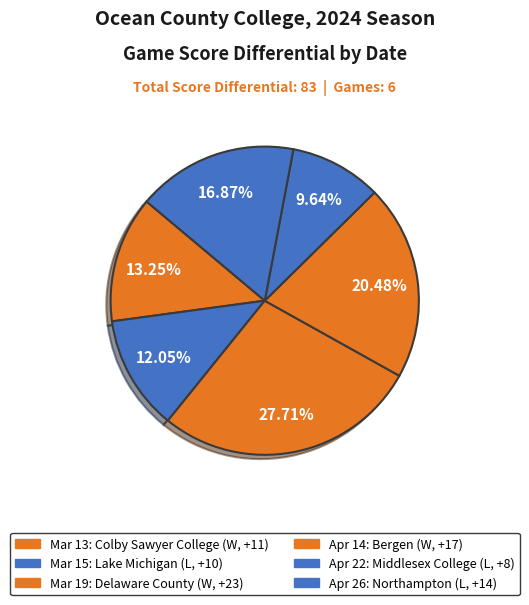

True or false: Mar 13 accounts for 21% of the total.

False